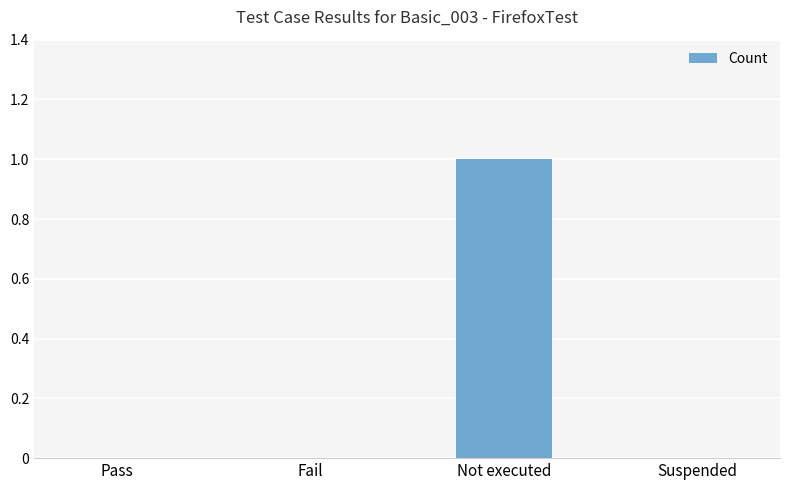

Is it true that the value at Fail is 0?

True